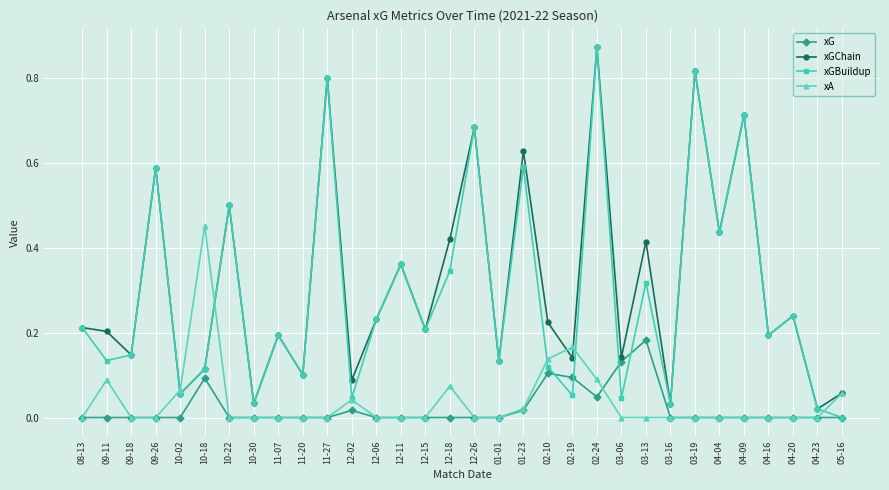

What is the label of the 6th point from the right?

04-04